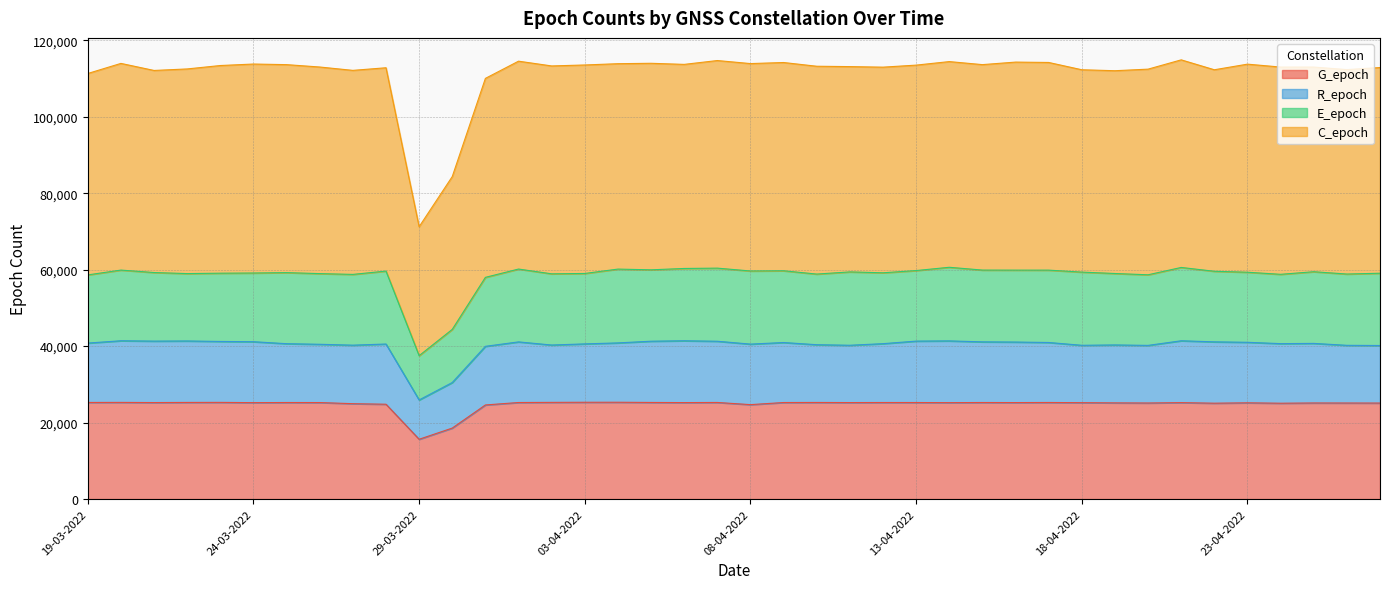

What is the highest value of the C_epoch series?

114865